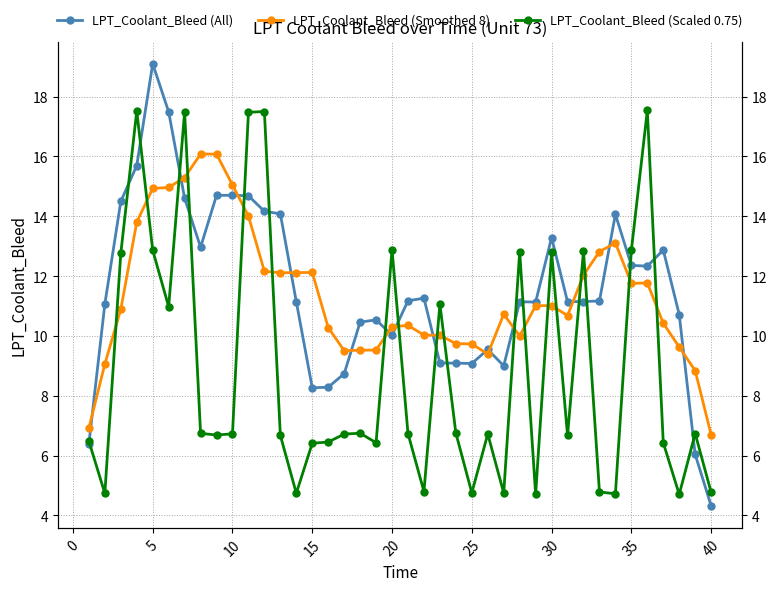

How many distinct data groups are displayed?

3